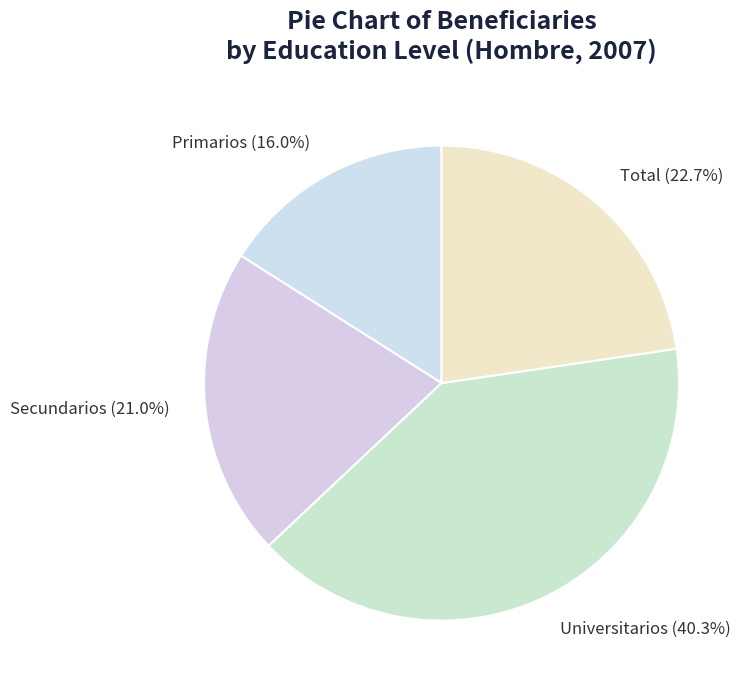

To the nearest percent, what portion does Primarios represent?

16%